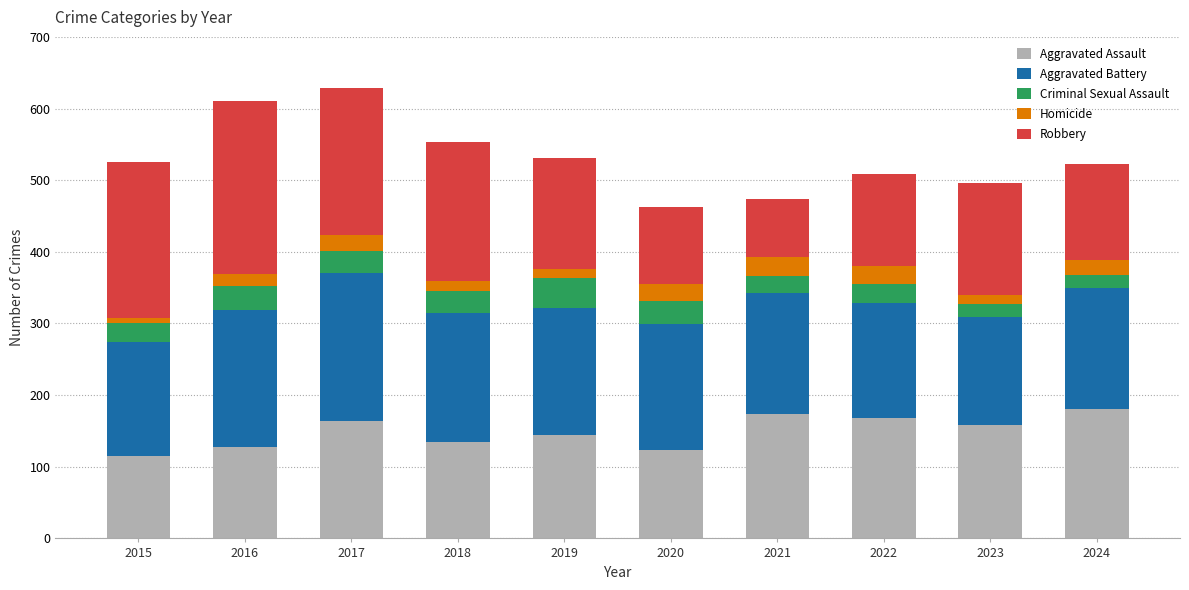

What is the difference between the second highest and minimum values in the Aggravated Assault series?

59